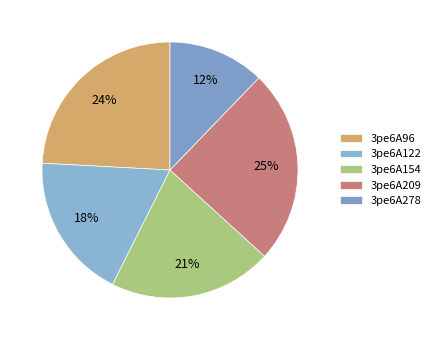

How many slices are in this pie chart?

5